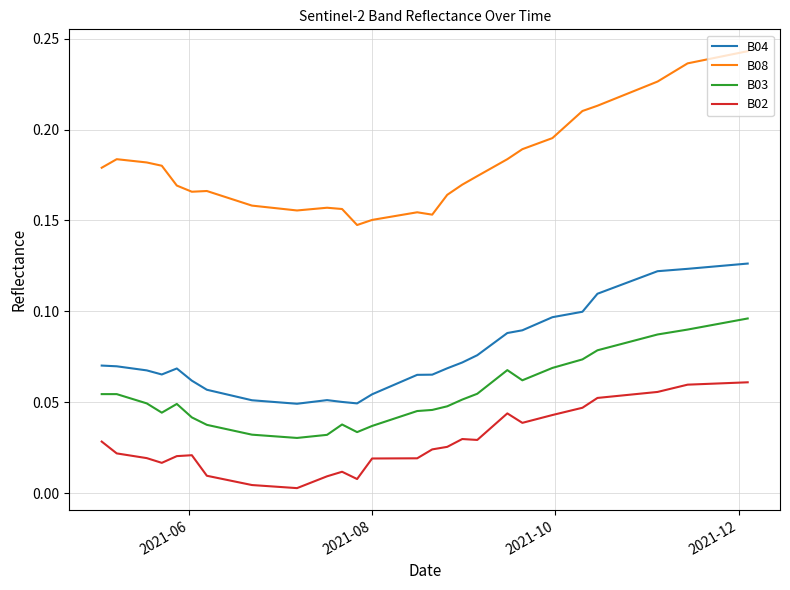

Count the B03 values in the range 0 to 1.

40